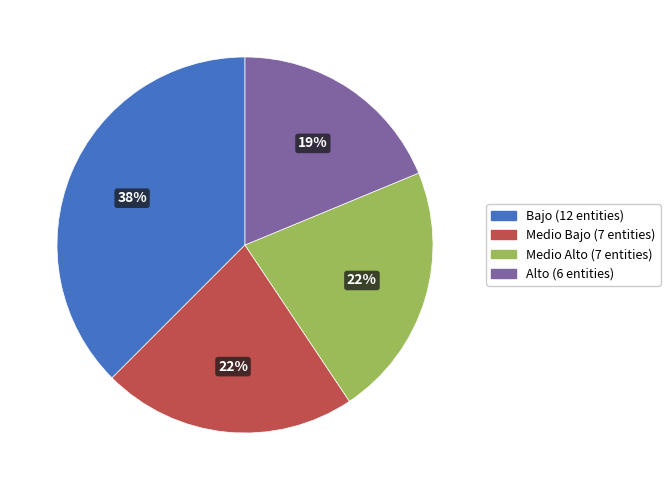

Which has a higher value, Bajo or Medio Alto?

Bajo